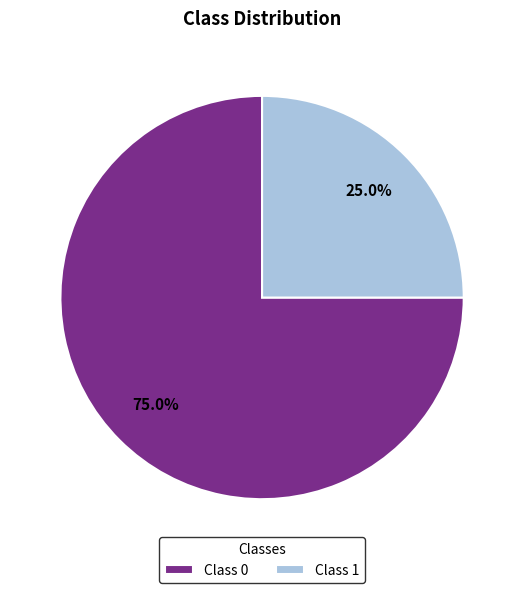

What is the total percentage of Class 0 and Class 1?

100.0%